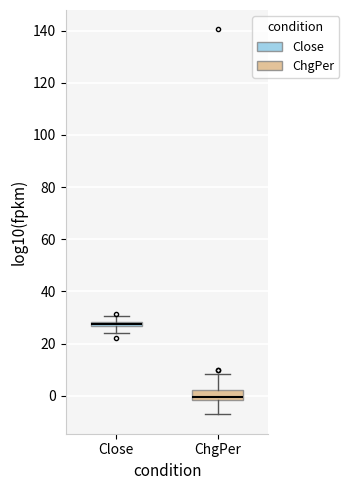

Which box is the tallest, from its lower edge to its upper edge?

ChgPer